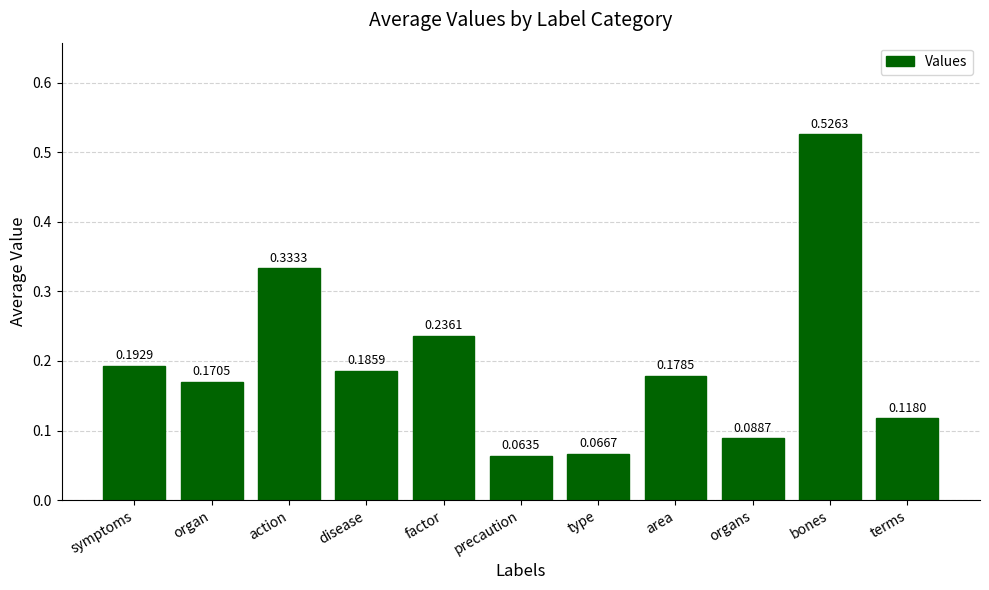

Which has a higher value, terms or precaution?

terms